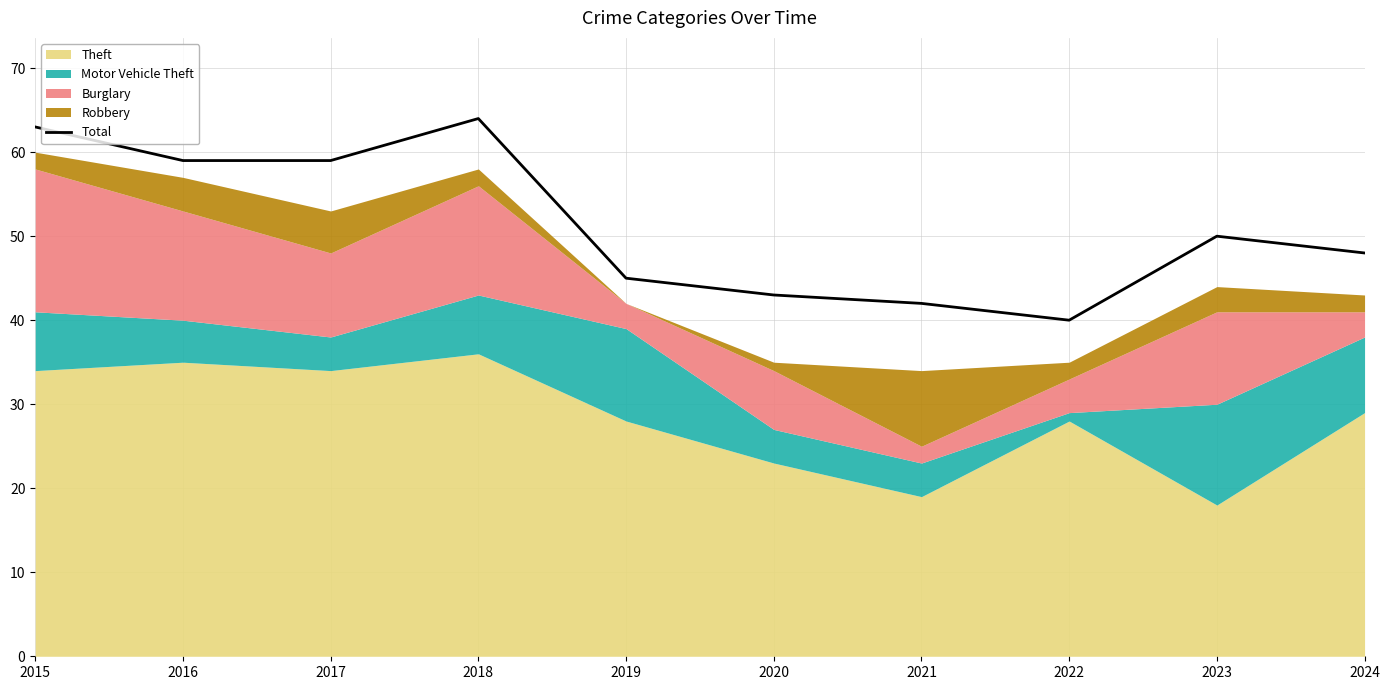

The chart shows a value of 19 at 2021. True or false?

False